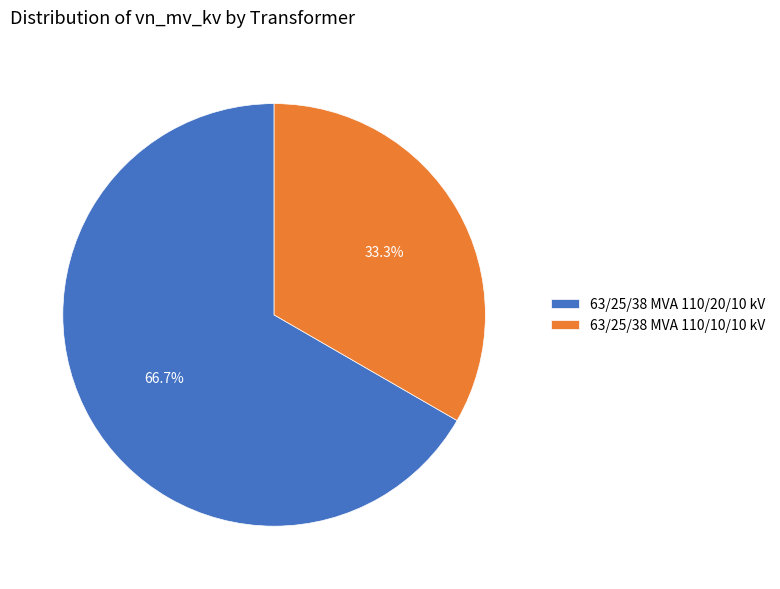

What percentage is the 63/25/38 MVA 110/20/10 kV slice, to the nearest percent?

67%